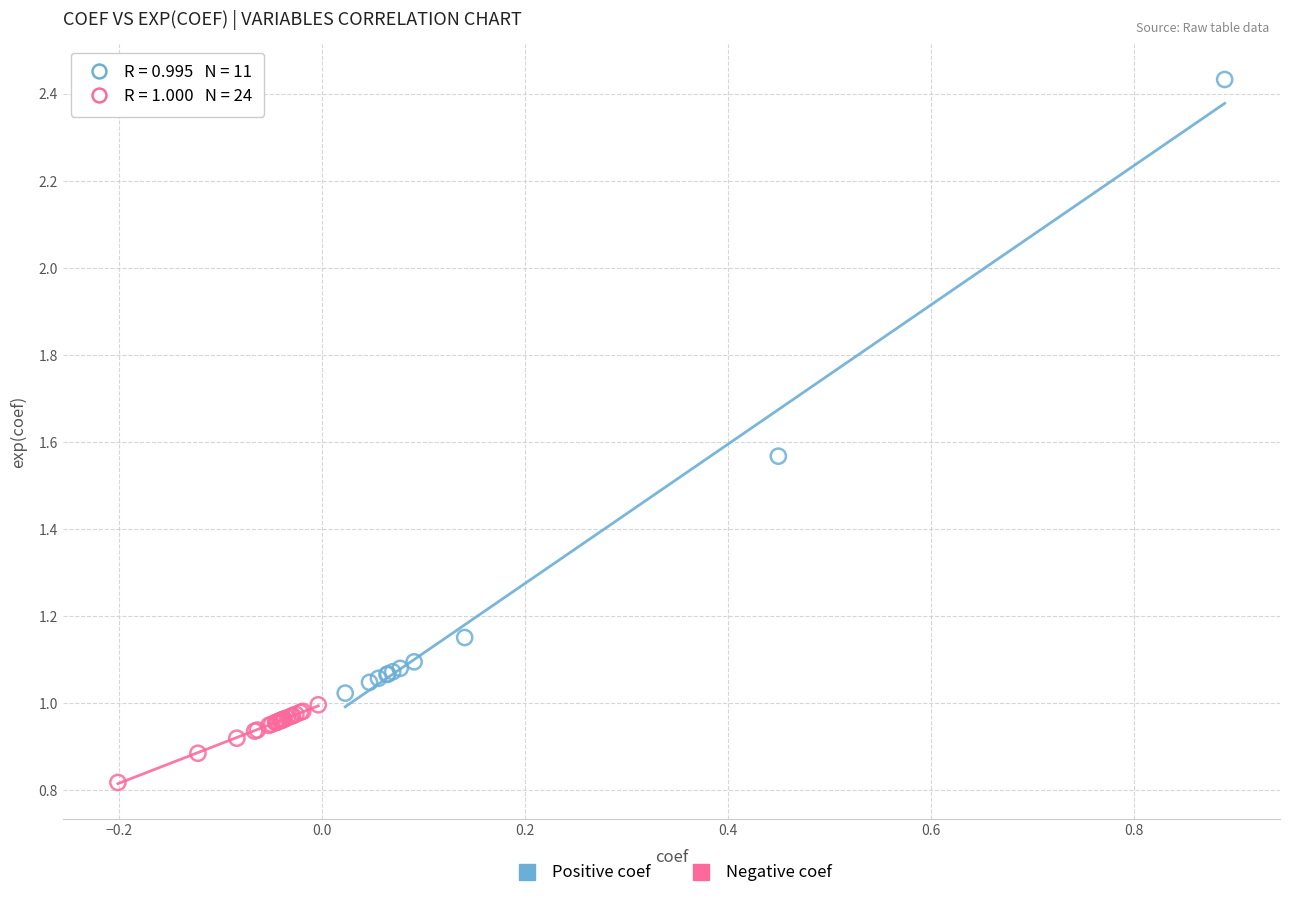

Which series reaches the minimum Y coordinate?

Negative coef